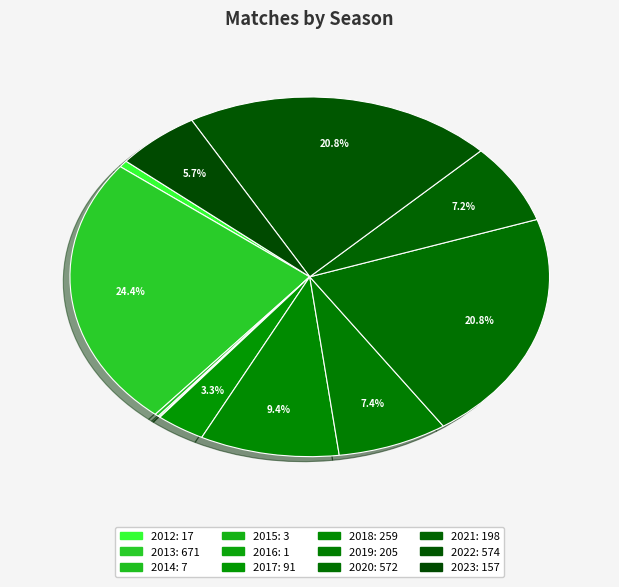

Do 2019 and 2012 together represent more than half of the pie?

No